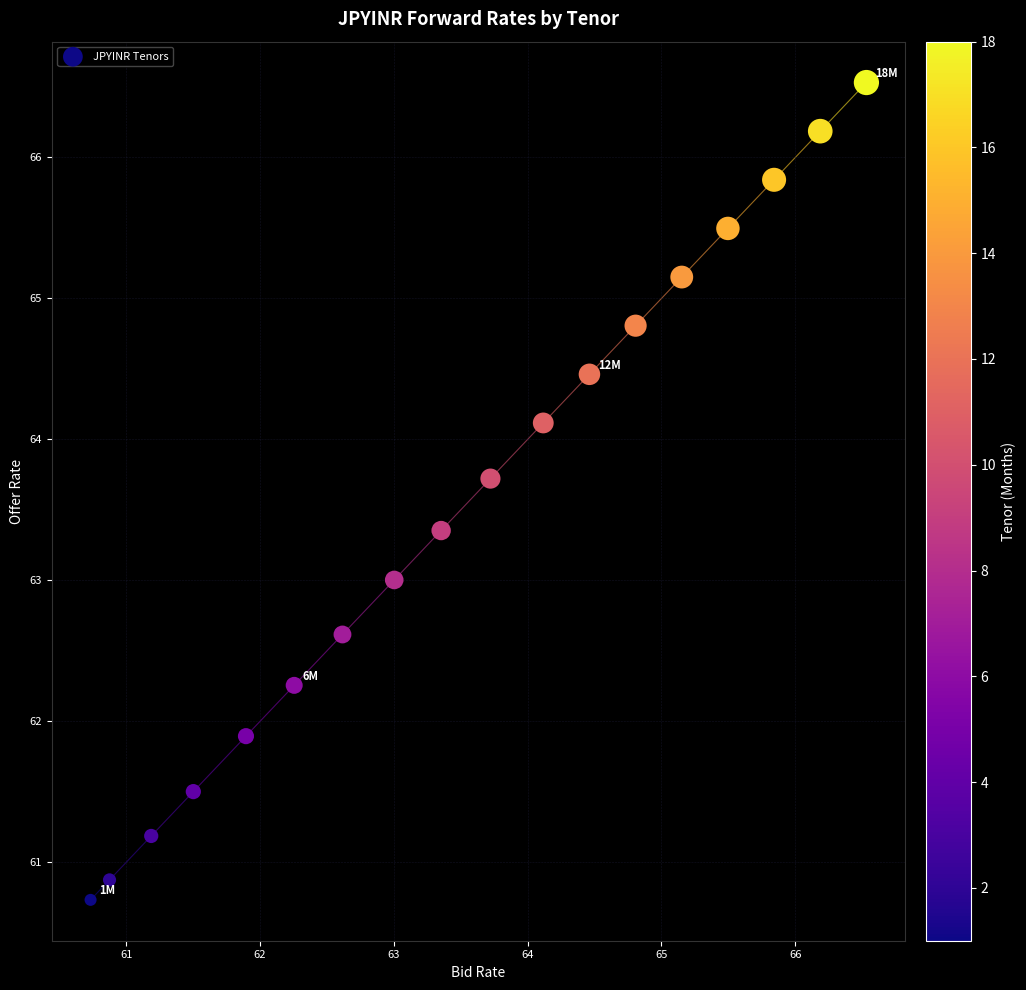

What is the range of Y values (max minus min)?

5.8